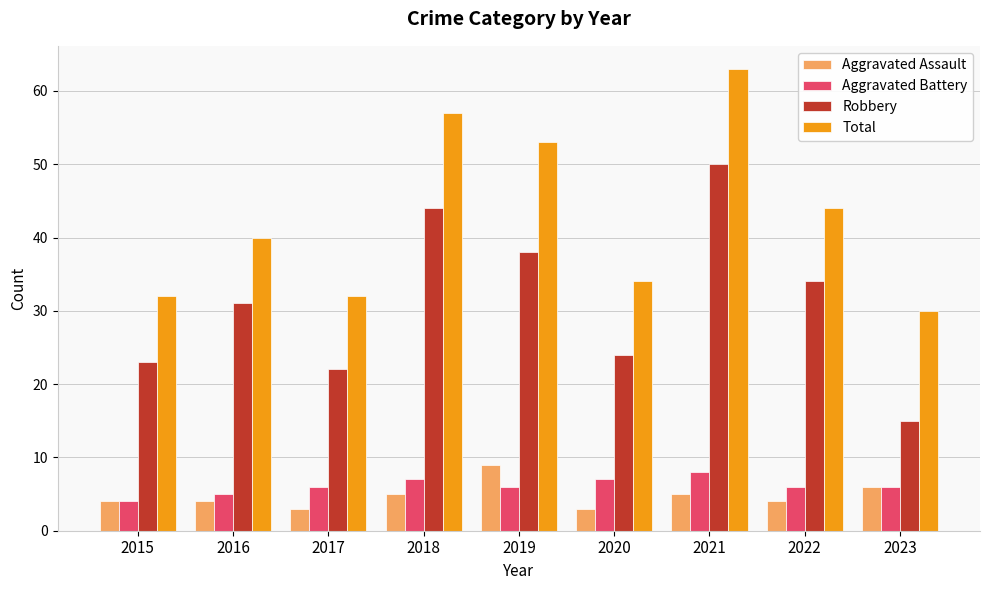

What is the greatest value displayed?

63